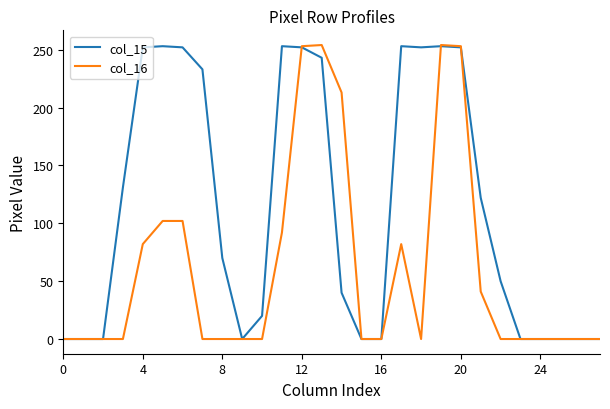

Which series has the largest total across all categories?

col_15